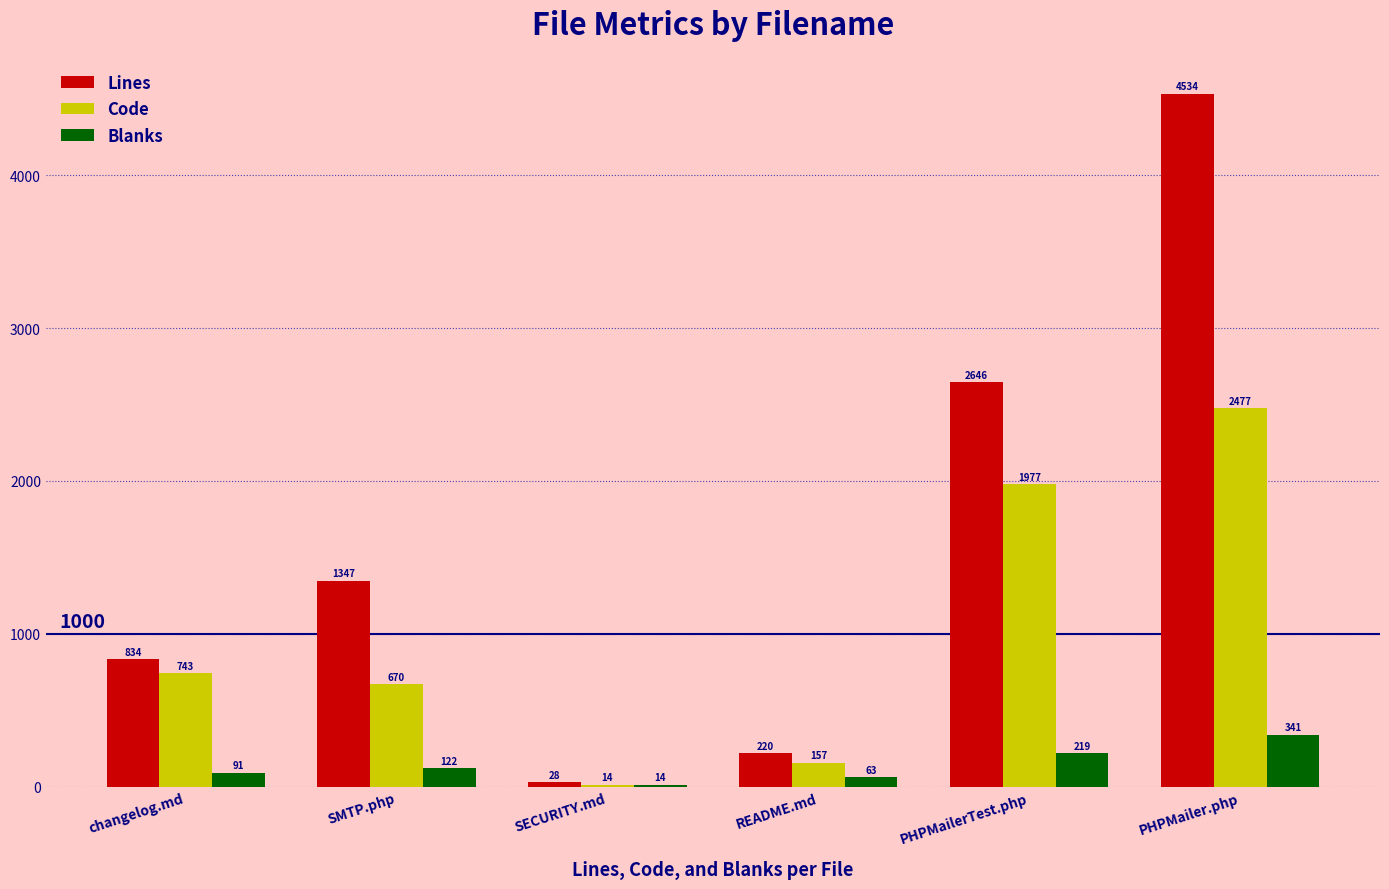

What are all the series names shown in the legend?

Lines, Code, Blanks